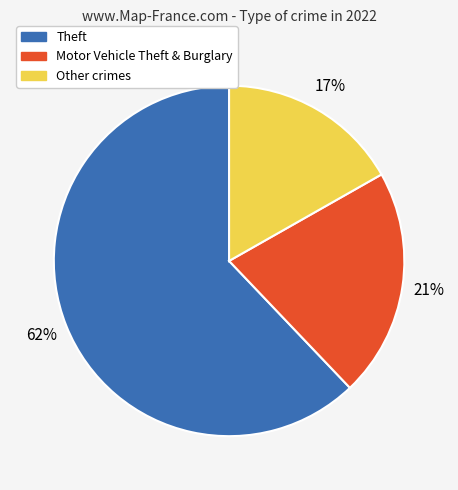

True or false: Motor Vehicle Theft & Burglary accounts for 21% of the total.

True